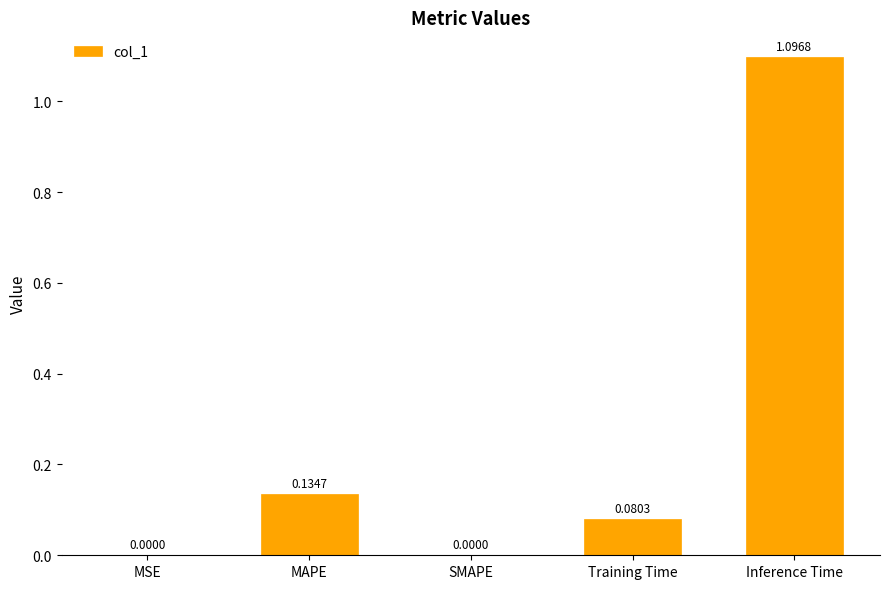

The chart shows a value of 0.7 at Inference Time. True or false?

False